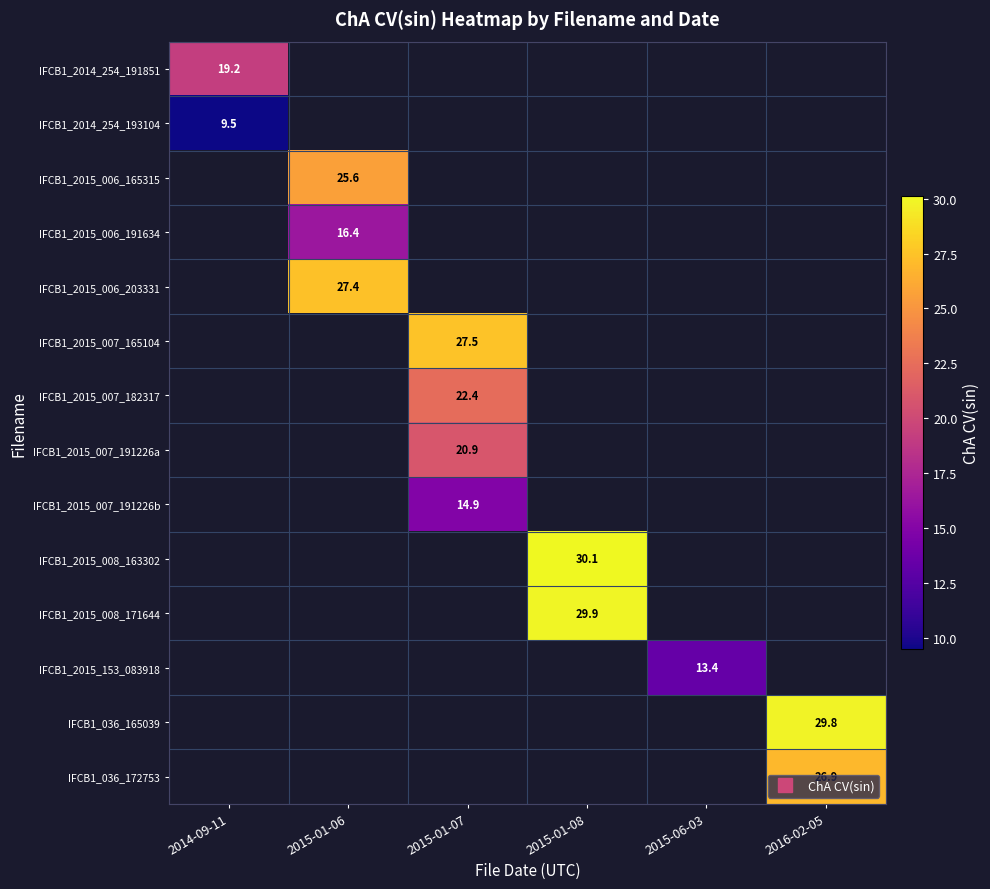

At how many categories does at least one series exceed 26?

4